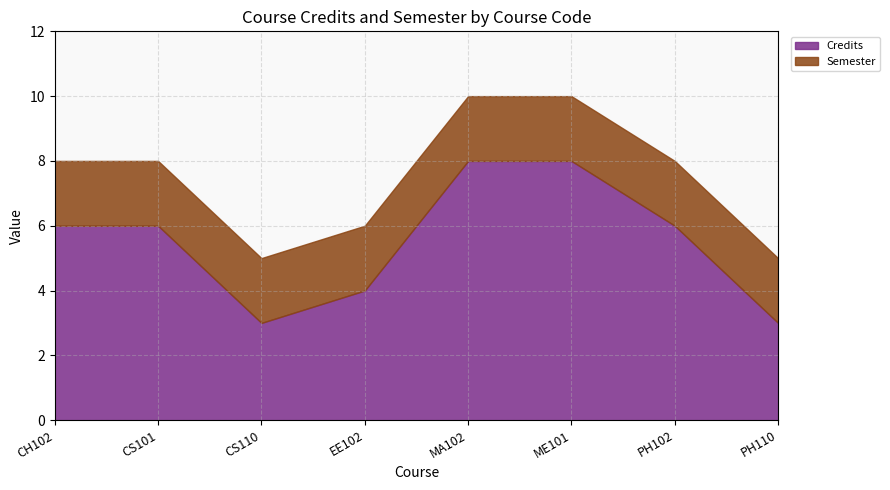

How many lines are shown in the chart?

2